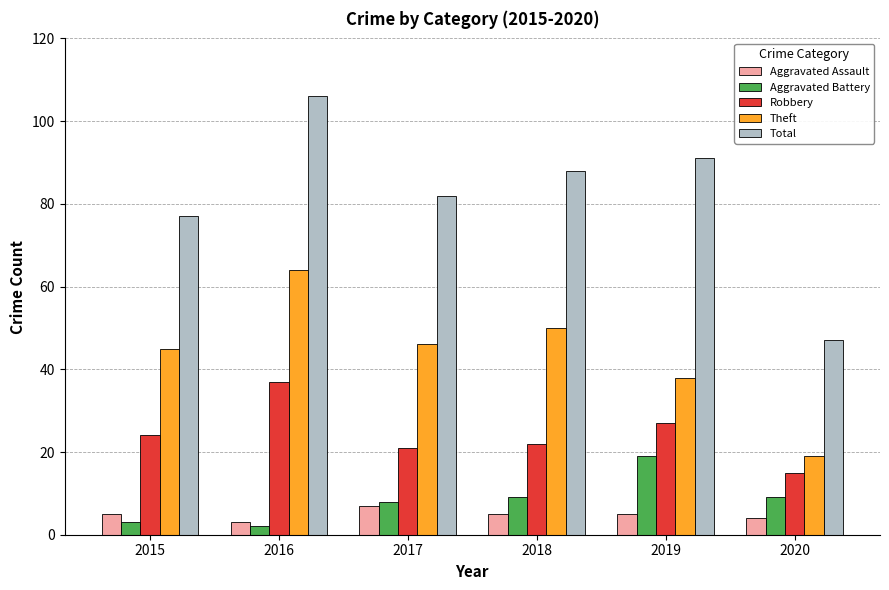

What is the sum of all Total values?

491